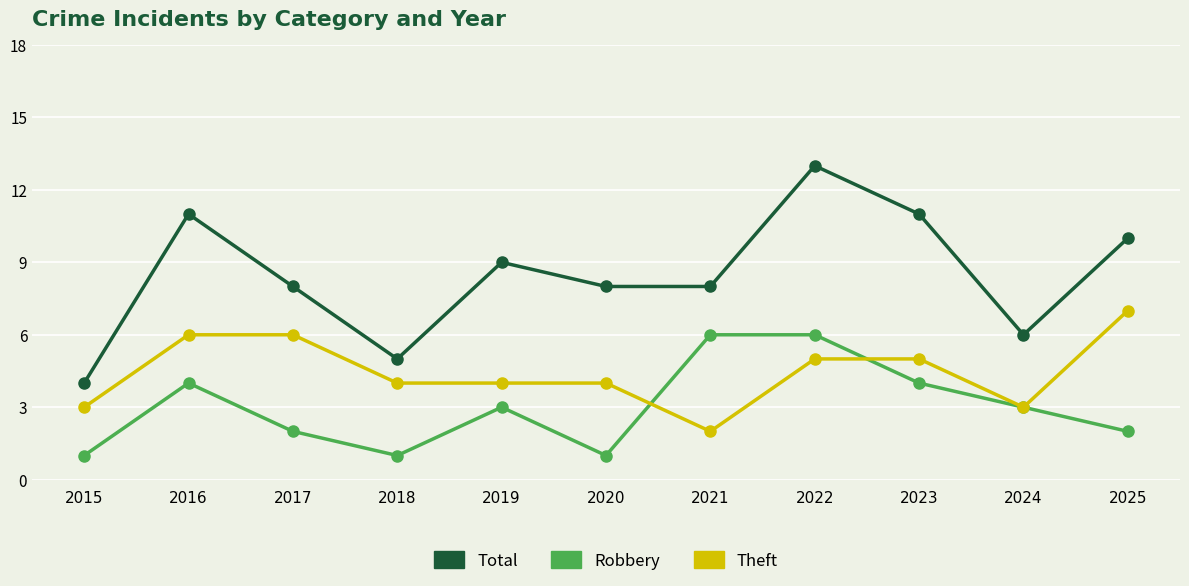

What is the greatest value displayed?

13